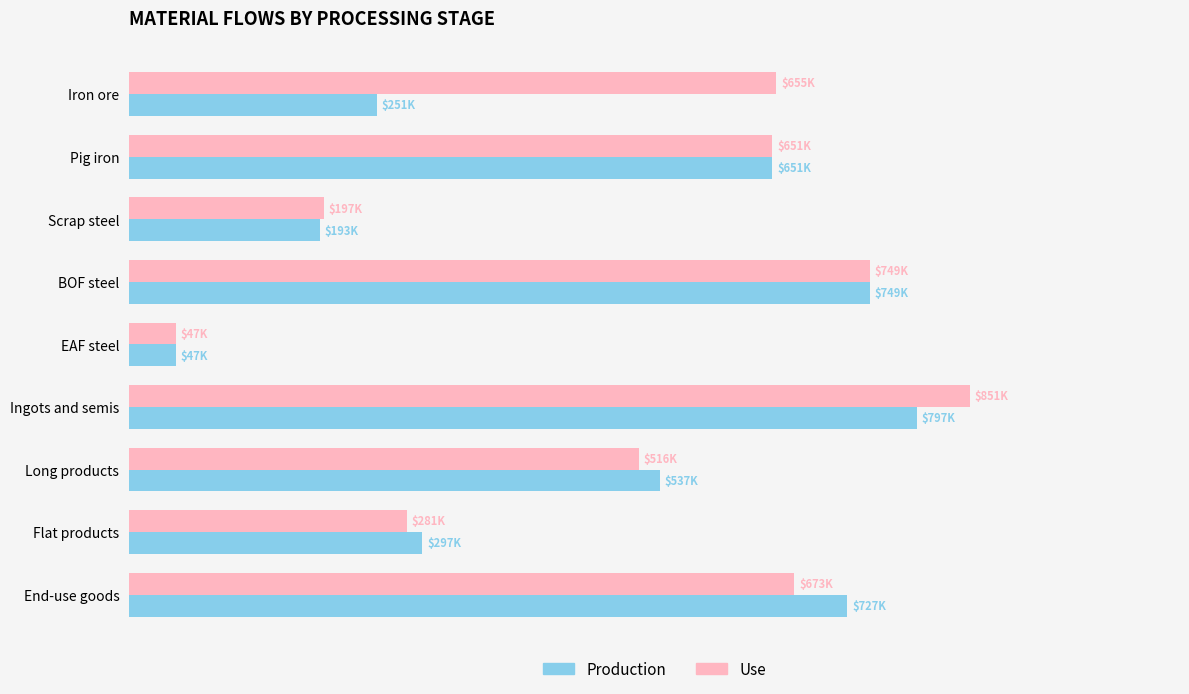

List the labels in order of Production value, largest first.

Ingots and semis, BOF steel, End-use goods, Pig iron, Long products, Flat products, Iron ore, Scrap steel, EAF steel